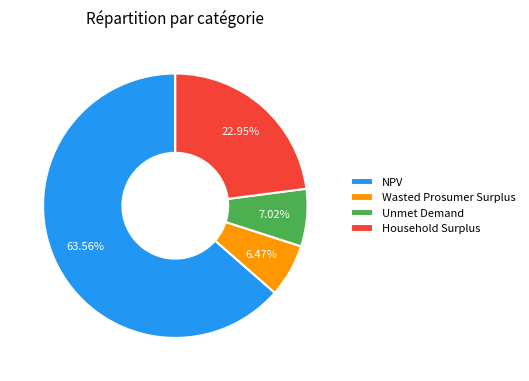

What is the largest slice in the pie chart?

NPV